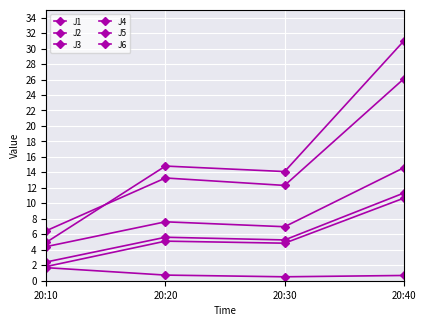

Is it true that J6 equals 2.8 at 20:30?

False